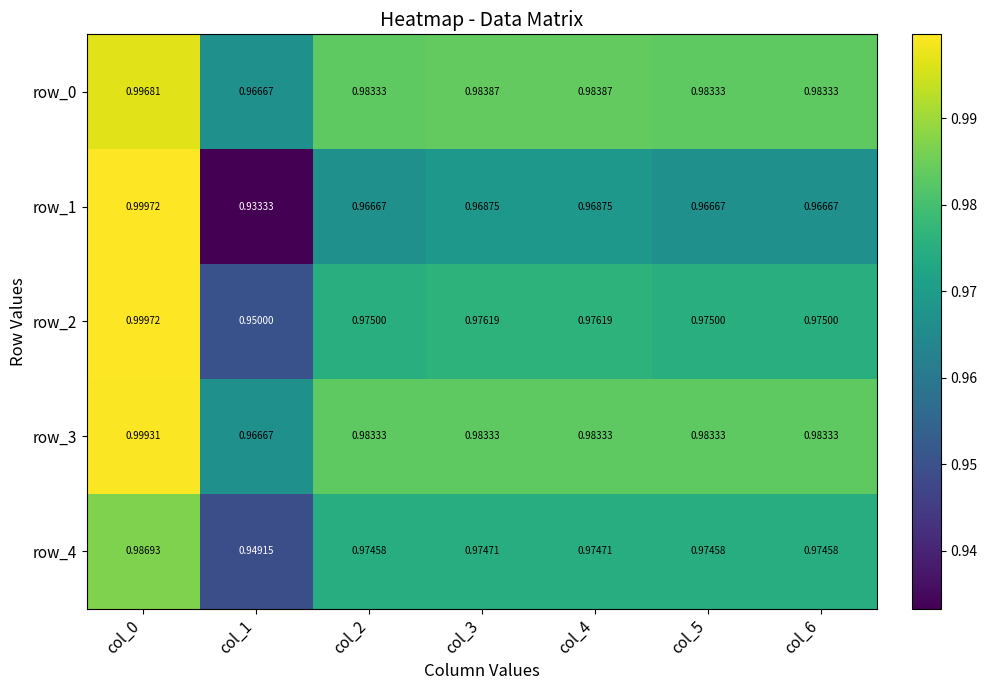

Is the value of row_1 at col_0 greater than the value of row_2 at col_4?

Yes